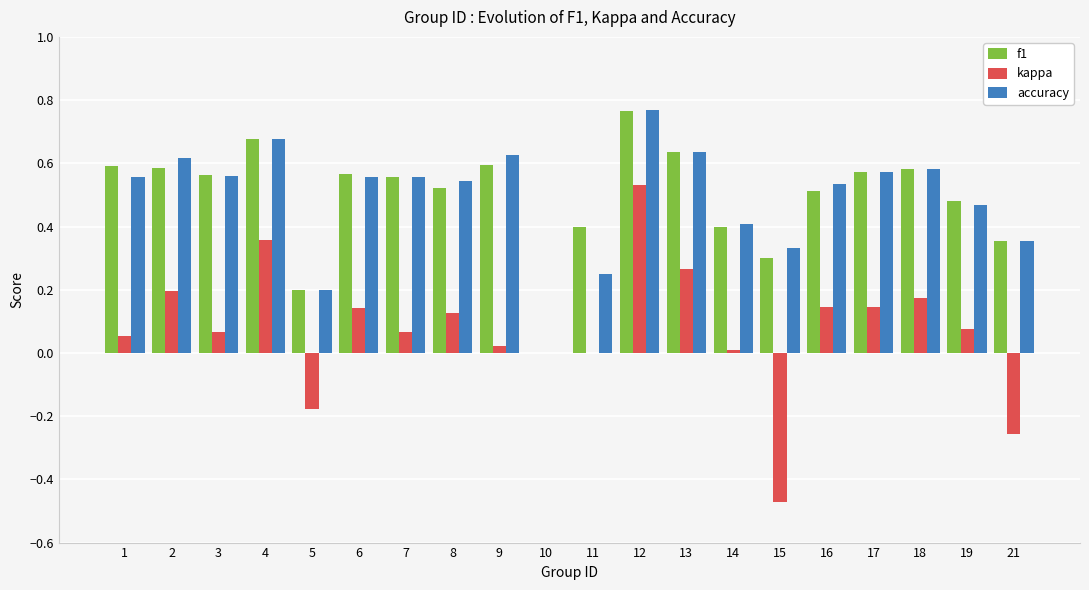

Which label corresponds to the largest value in the chart?

12